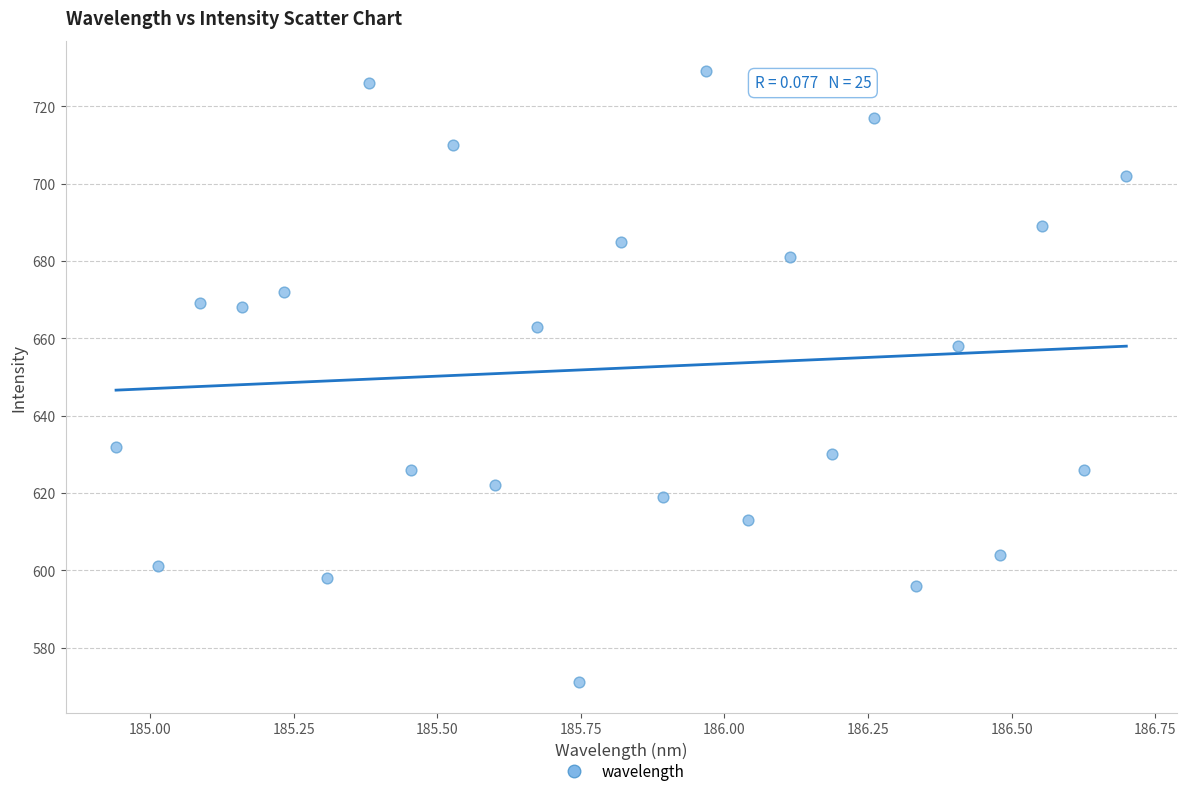

What Y value in the scatter plot is closest to 650?

658